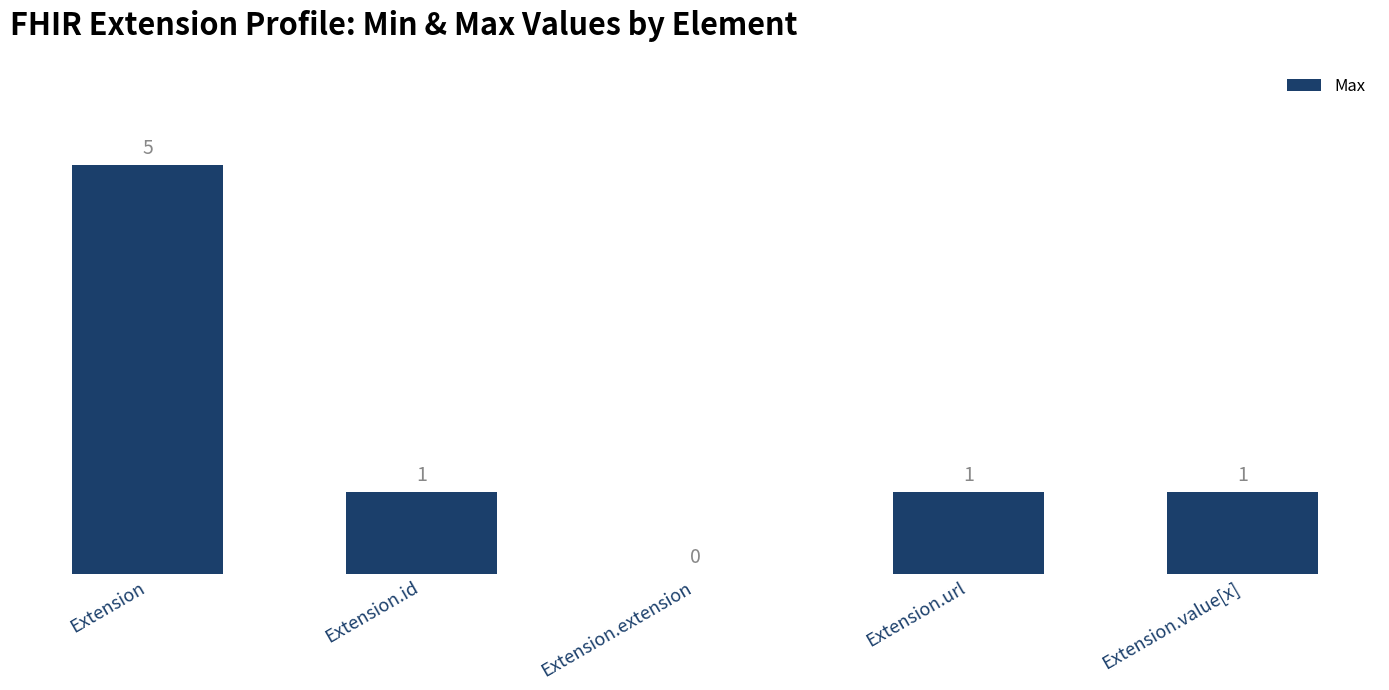

What is the ratio of the value at Extension.value[x] to the value at Extension.id?

1.0